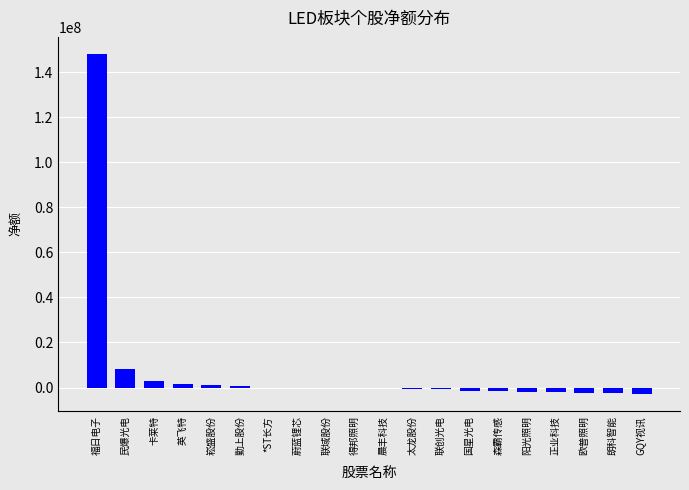

What is the sum of the values at 得邦照明 and *ST长方?

-453753